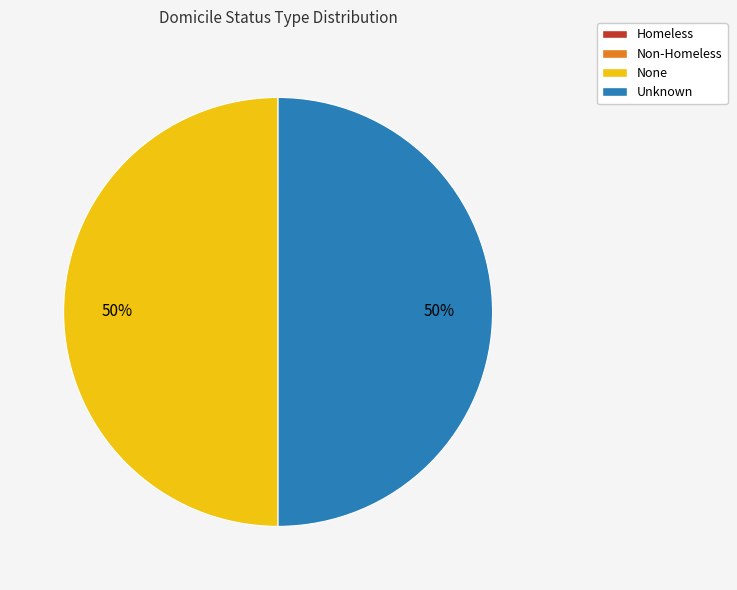

What percentage is the None slice, to the nearest percent?

50%